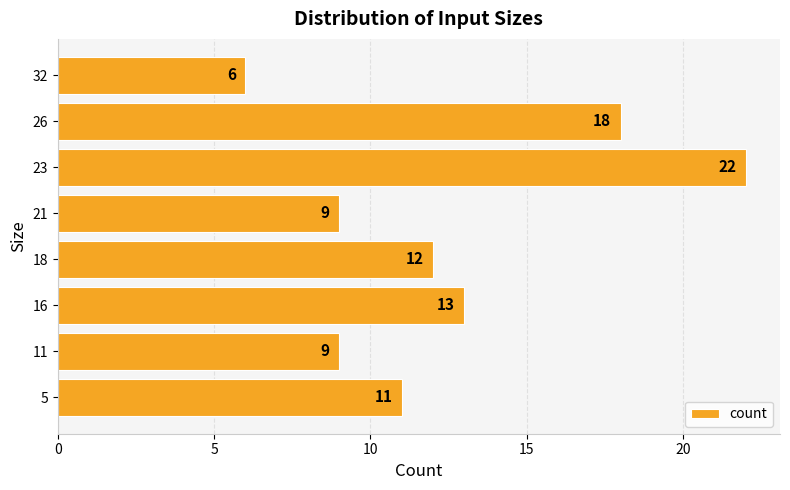

What is the difference between the second highest and second lowest values?

9